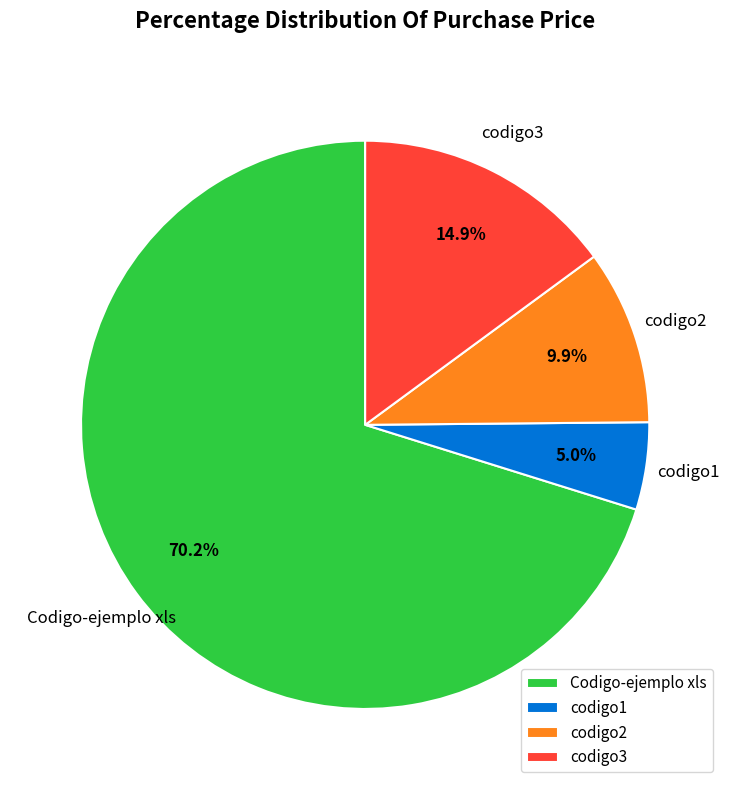

Is it true that codigo2 is 1% of the pie?

False